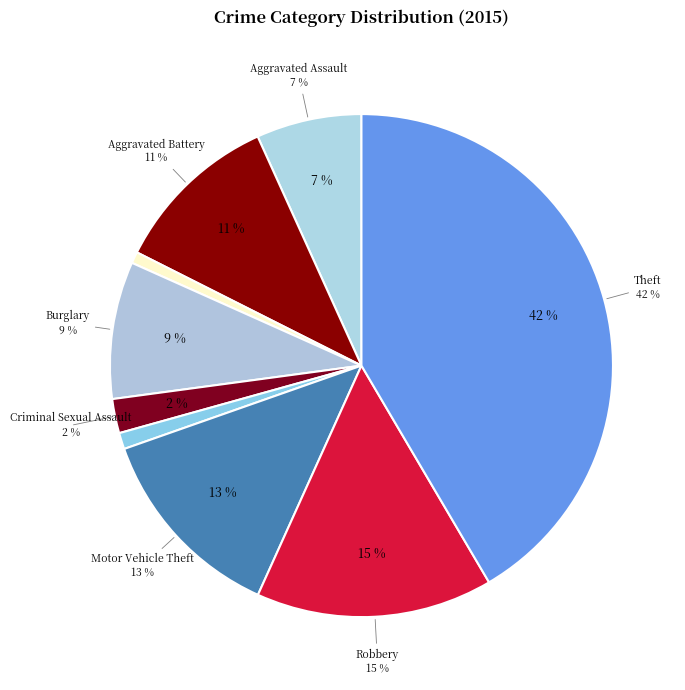

What is the smallest slice in the pie chart?

Arson